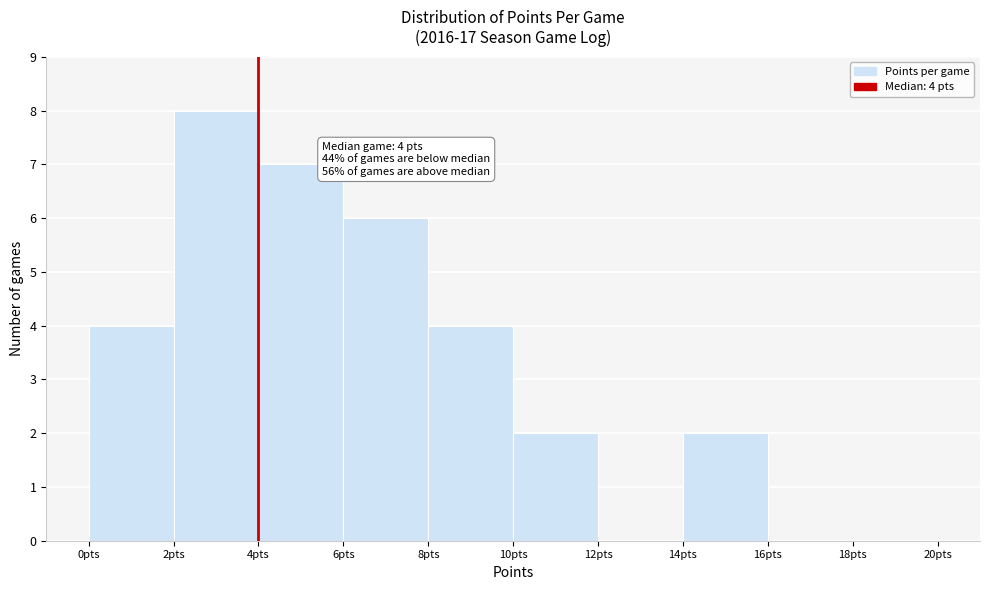

Over which range of the x-axis is the bar tallest?

2 to 4